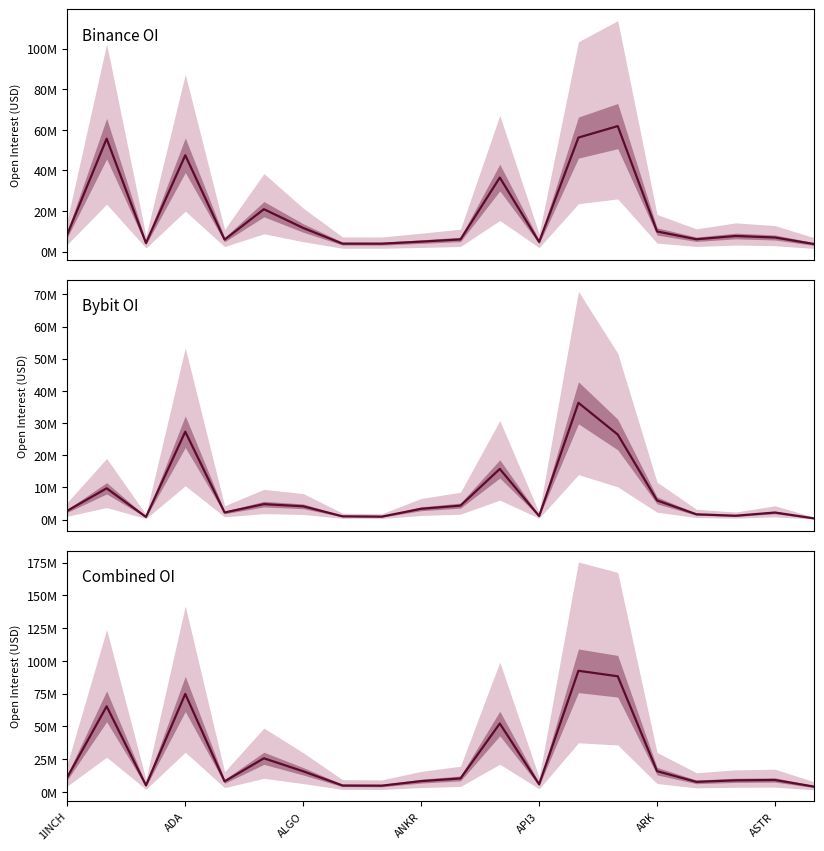

What position from the left is 14?

15